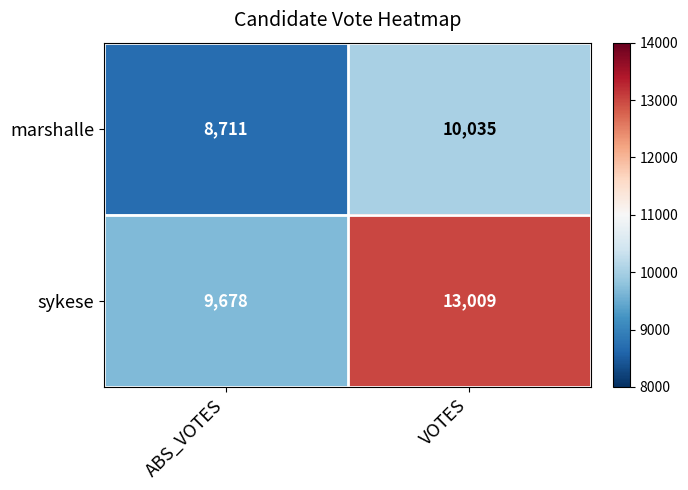

What is the sum of the sykese values at VOTES and ABS_VOTES?

22687